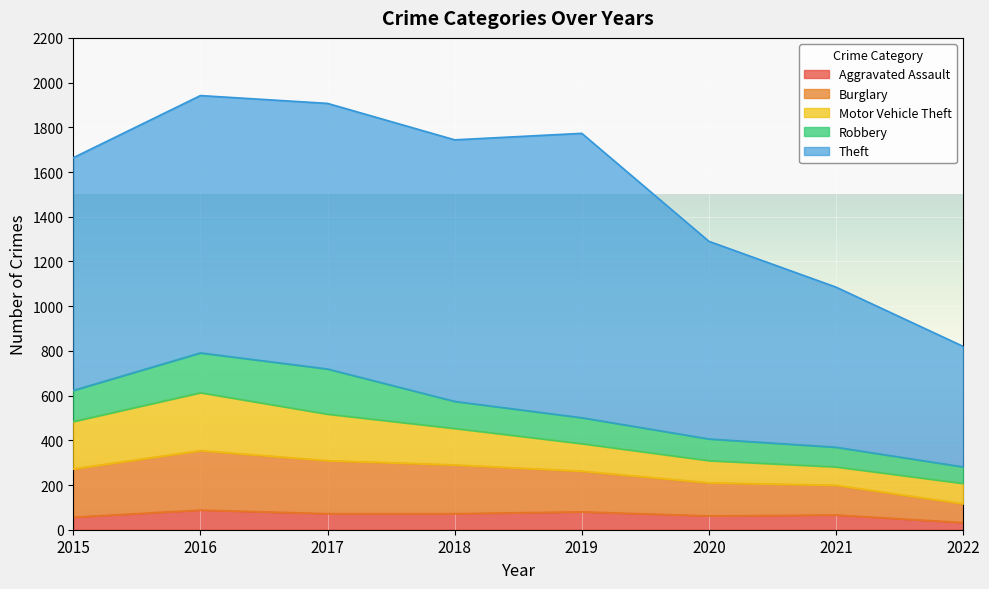

What is the difference between the Theft values at 2016 and 2020?

267